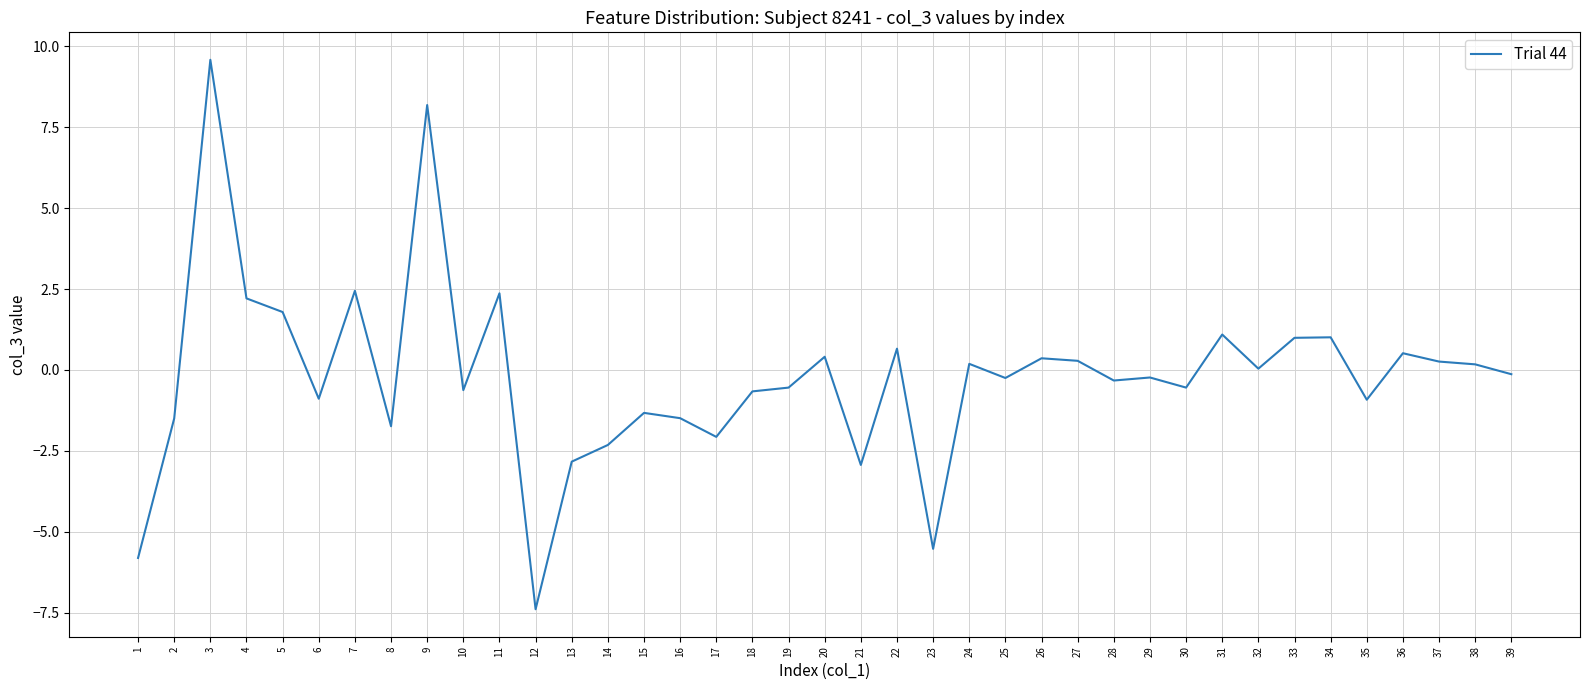

Where does the data first go above 0?

3